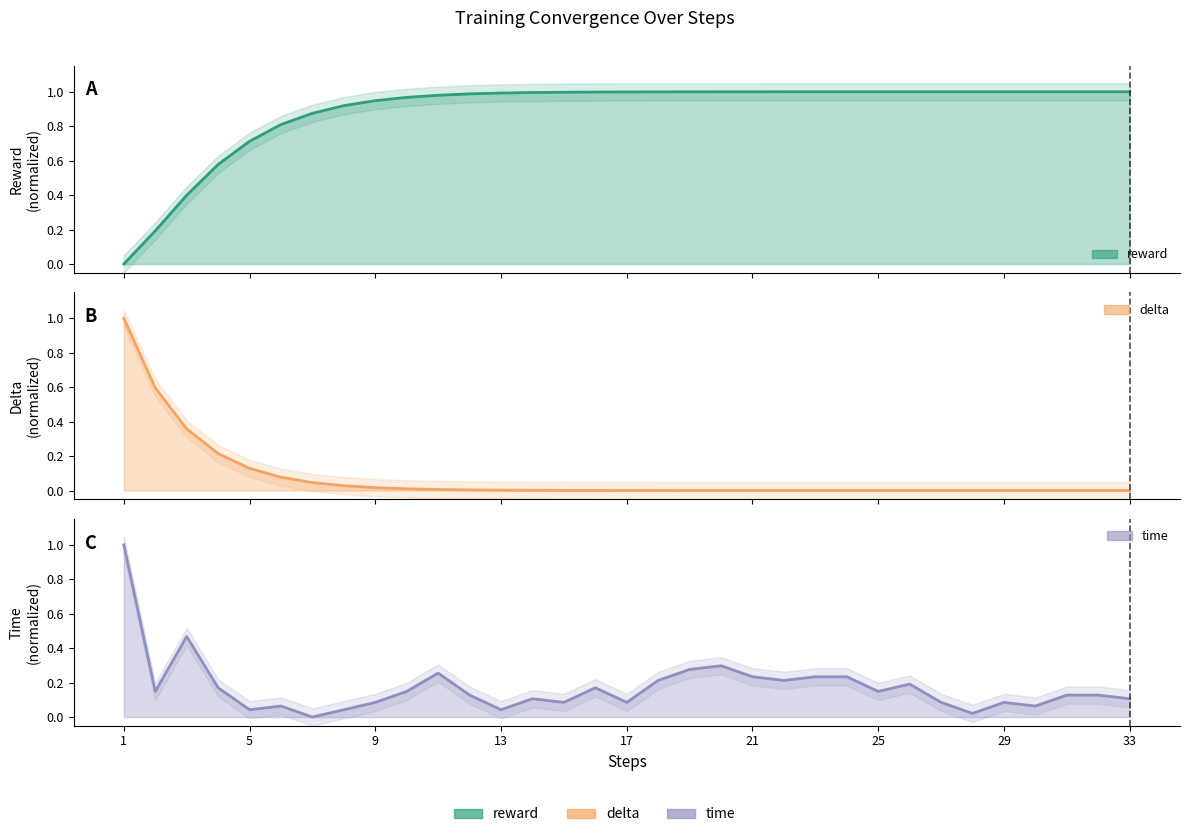

At which category does the chart reach its minimum across all series?

1